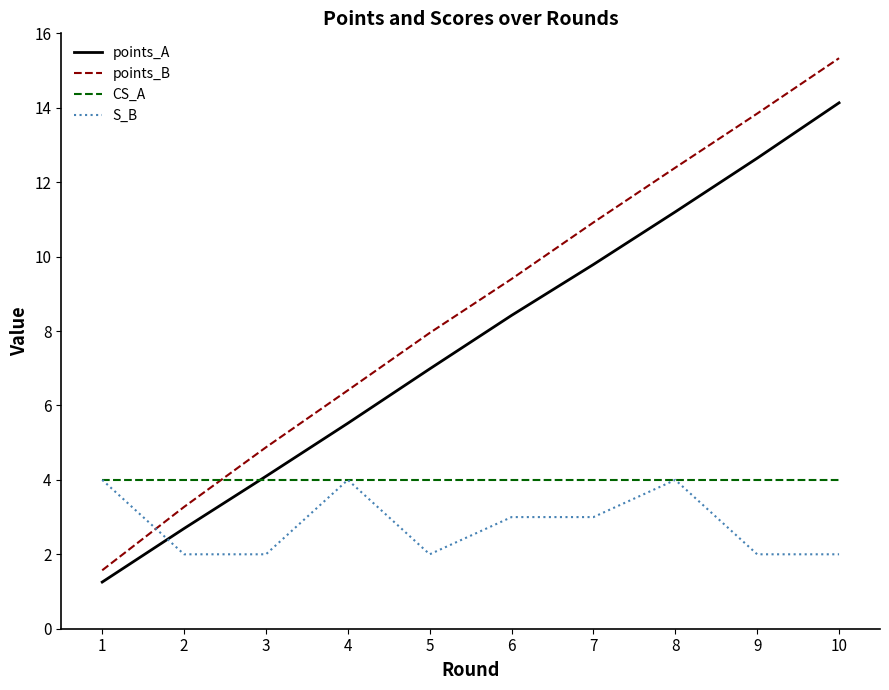

Which category has the highest value across all series?

10